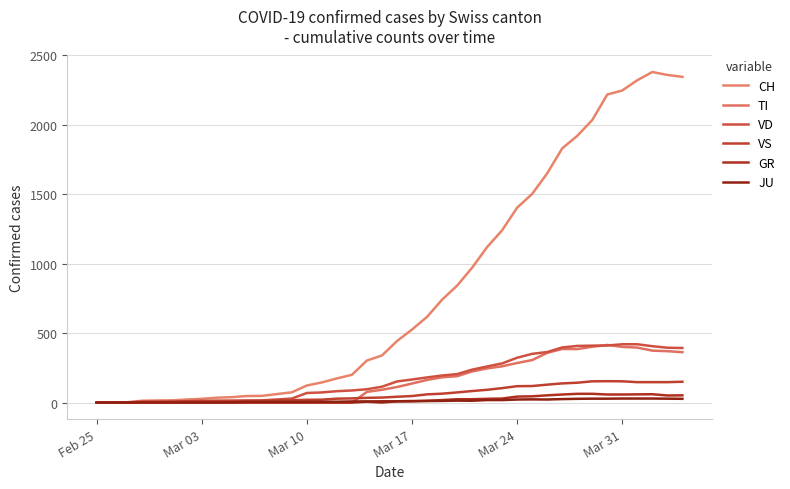

What is the difference between the maximum and second lowest values in the GR series?

63